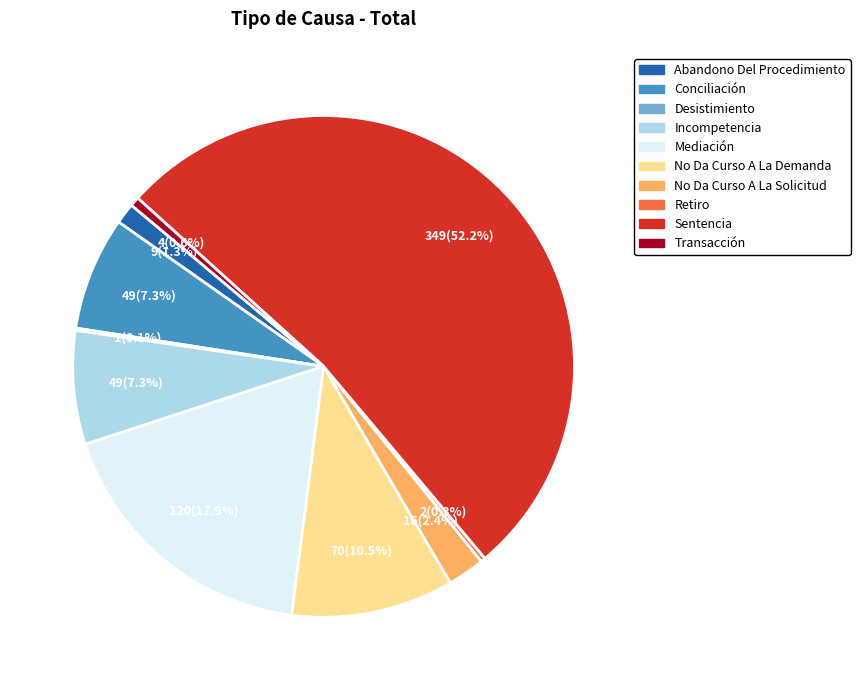

Which slice is the largest?

Sentencia